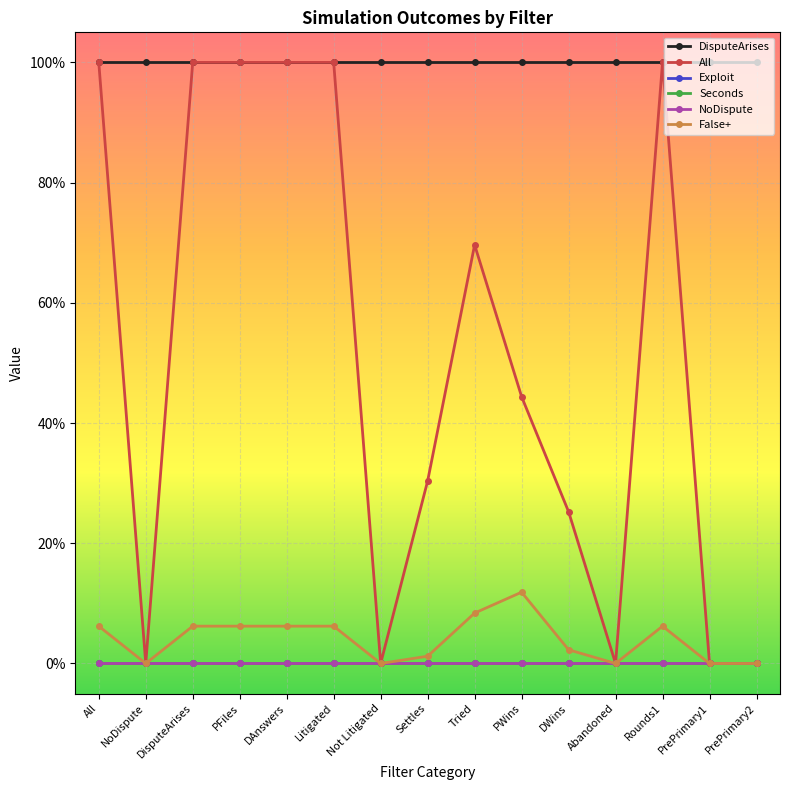

List the series in order of their peak value, highest first.

DisputeArises, All, False+, Exploit, Seconds, NoDispute